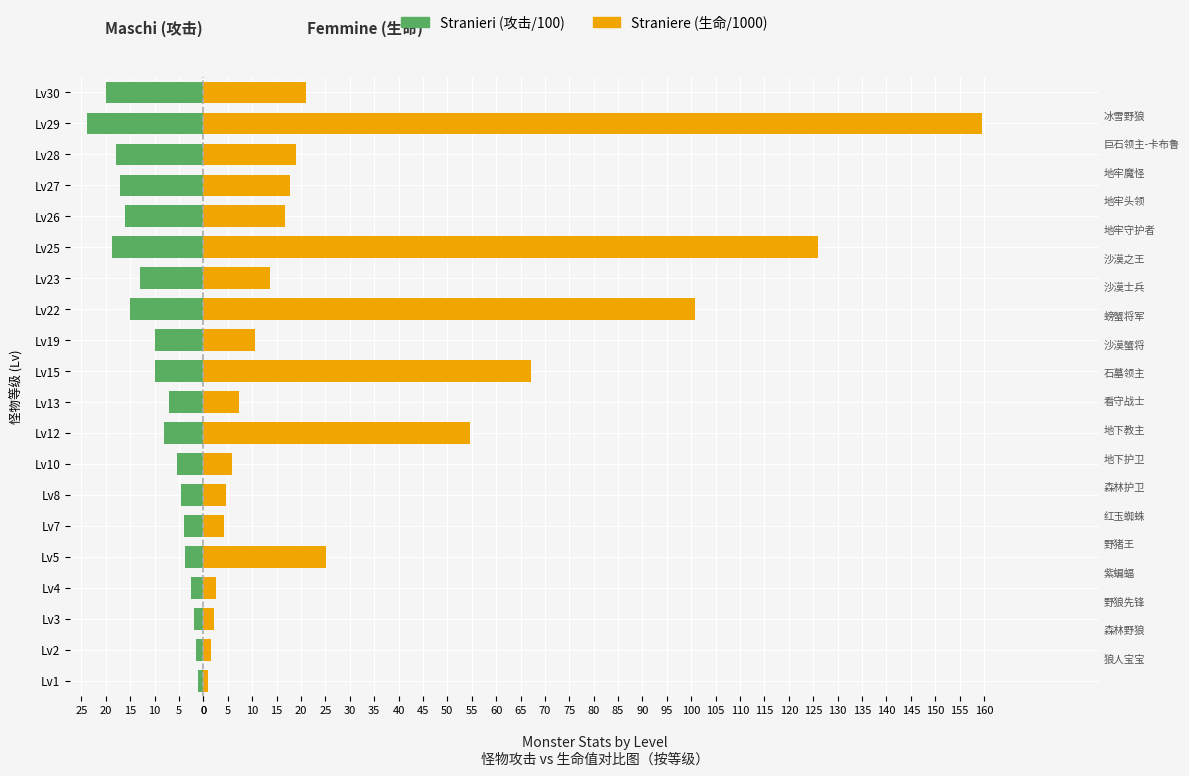

Which series has the largest total across all categories?

Straniere (生命/1000)